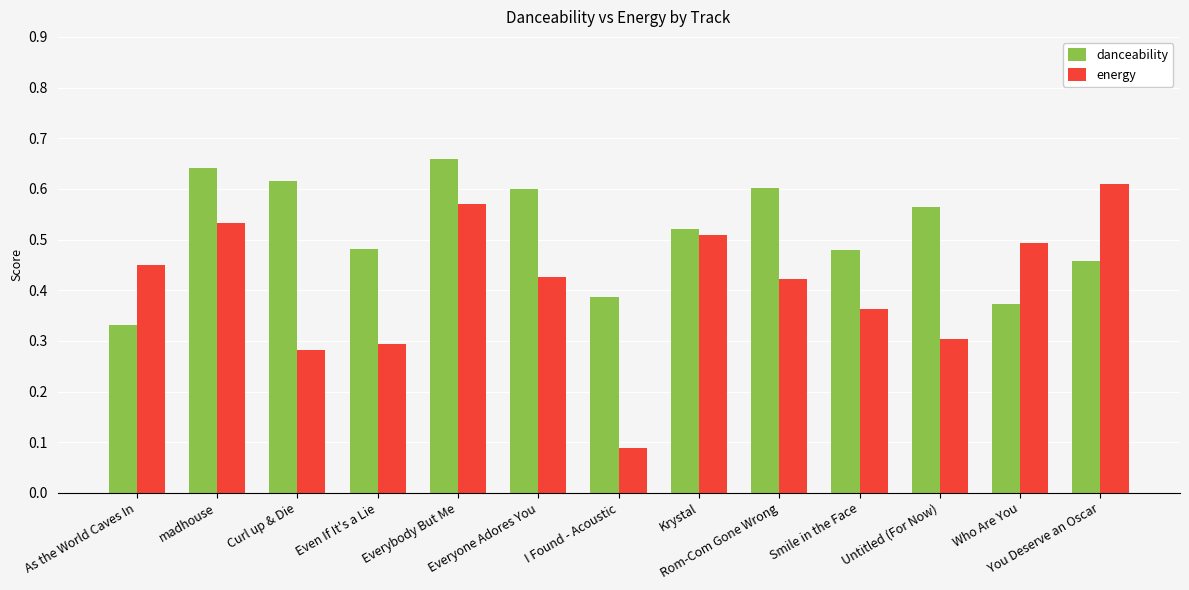

Which series has the largest range (max minus min)?

energy